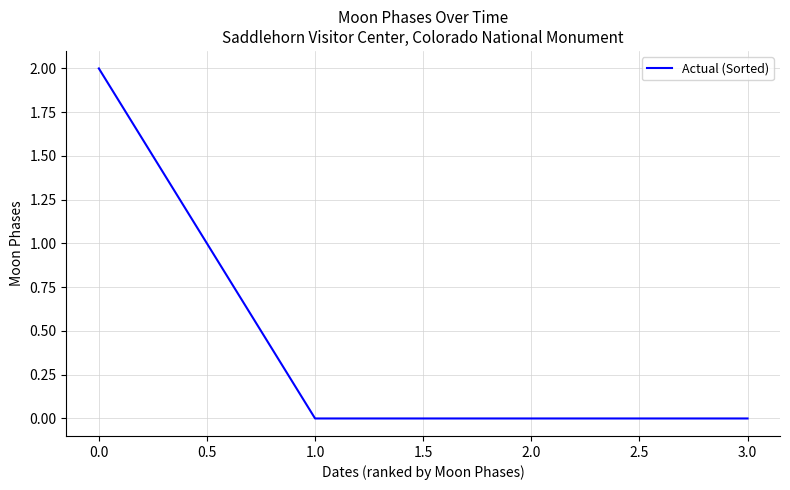

True or false: the data shows 0 at 1.0.

True